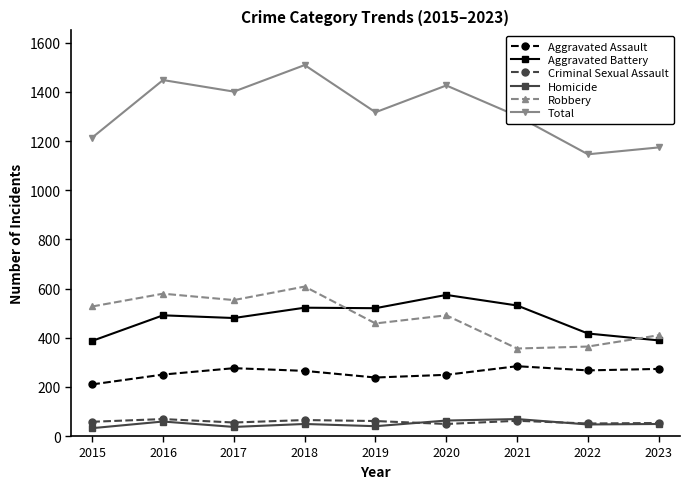

What is the highest value of the Criminal Sexual Assault series?

69